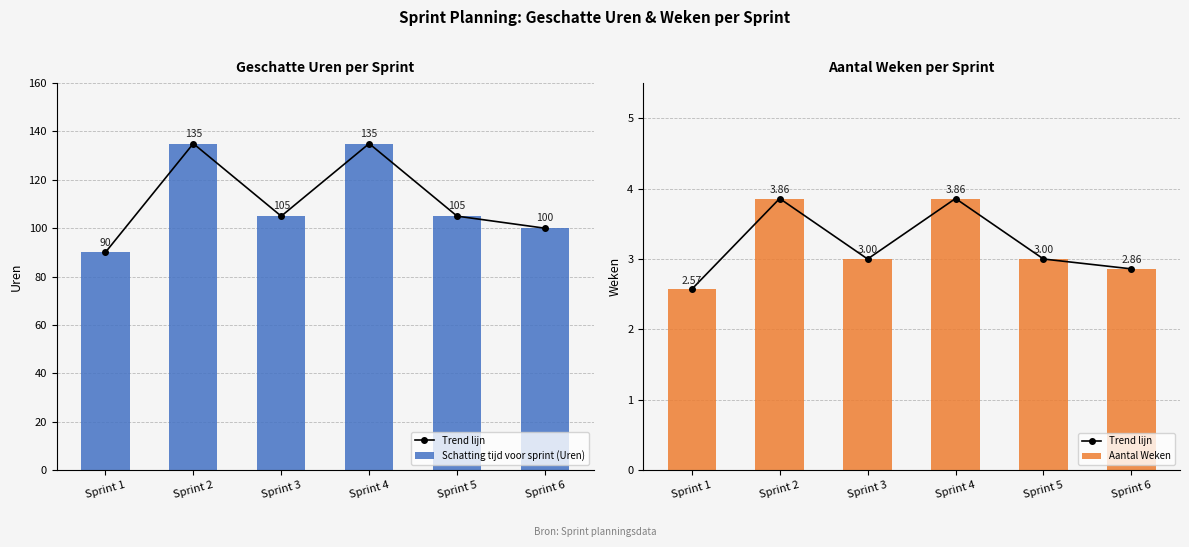

At which label does Trend lijn reach its minimum?

Sprint 1